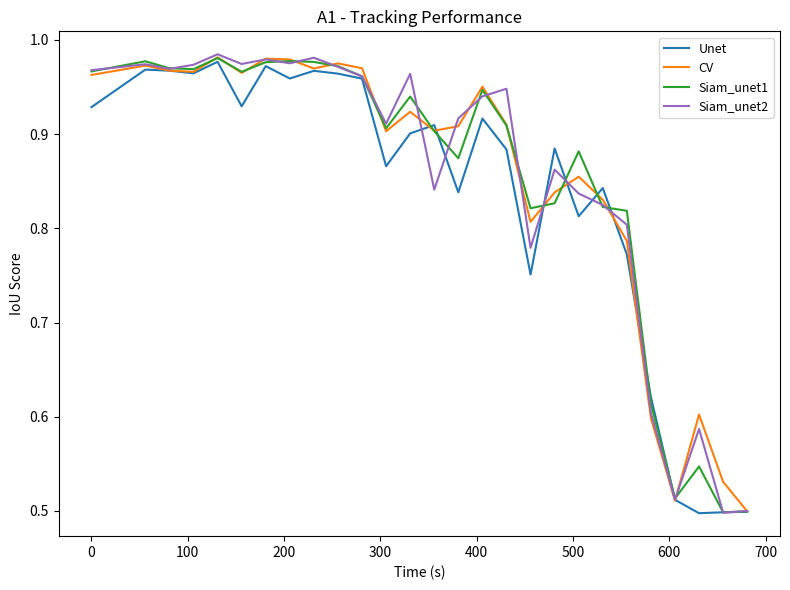

How many lines are shown in the chart?

4